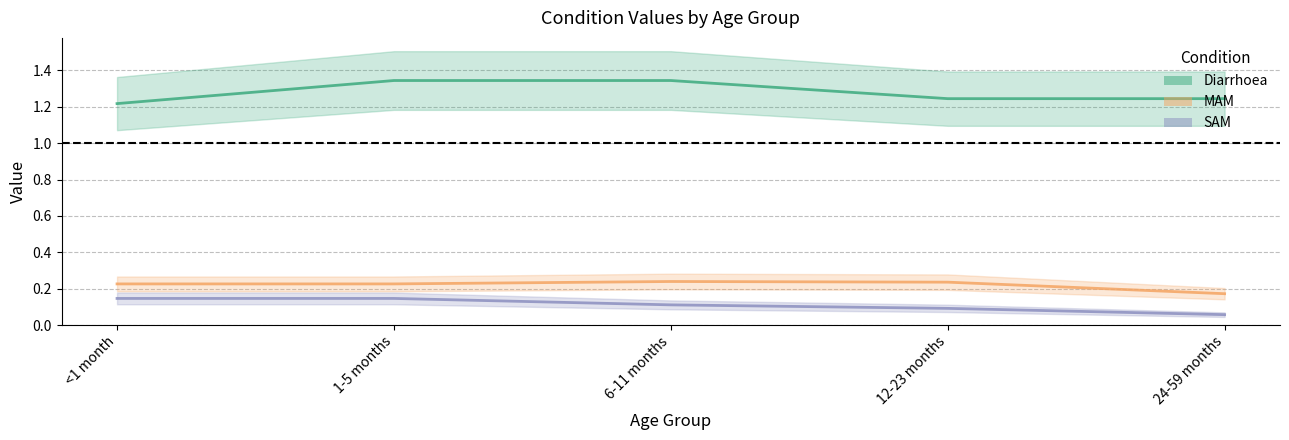

Does the chart display data point markers on the line(s)?

No